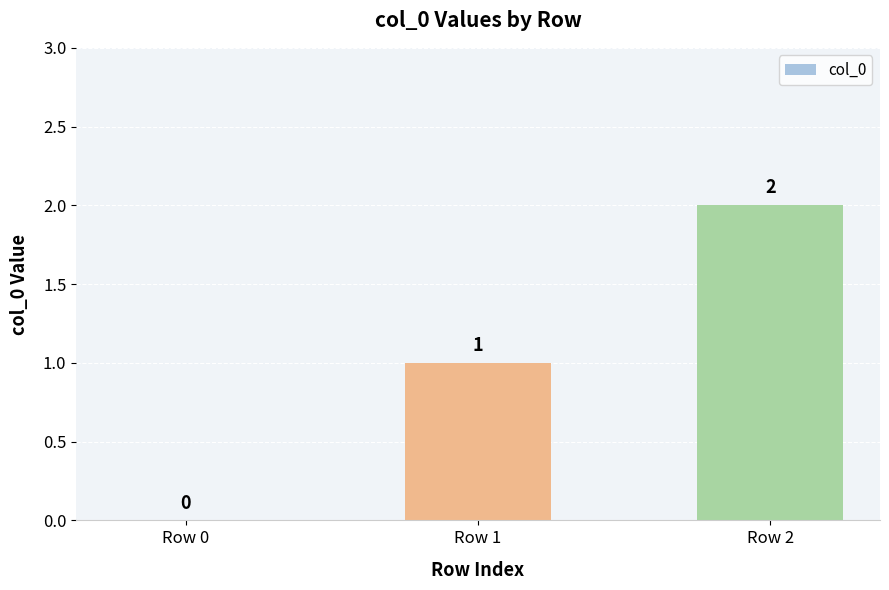

Where is the data nearest to the value 1?

Row 1